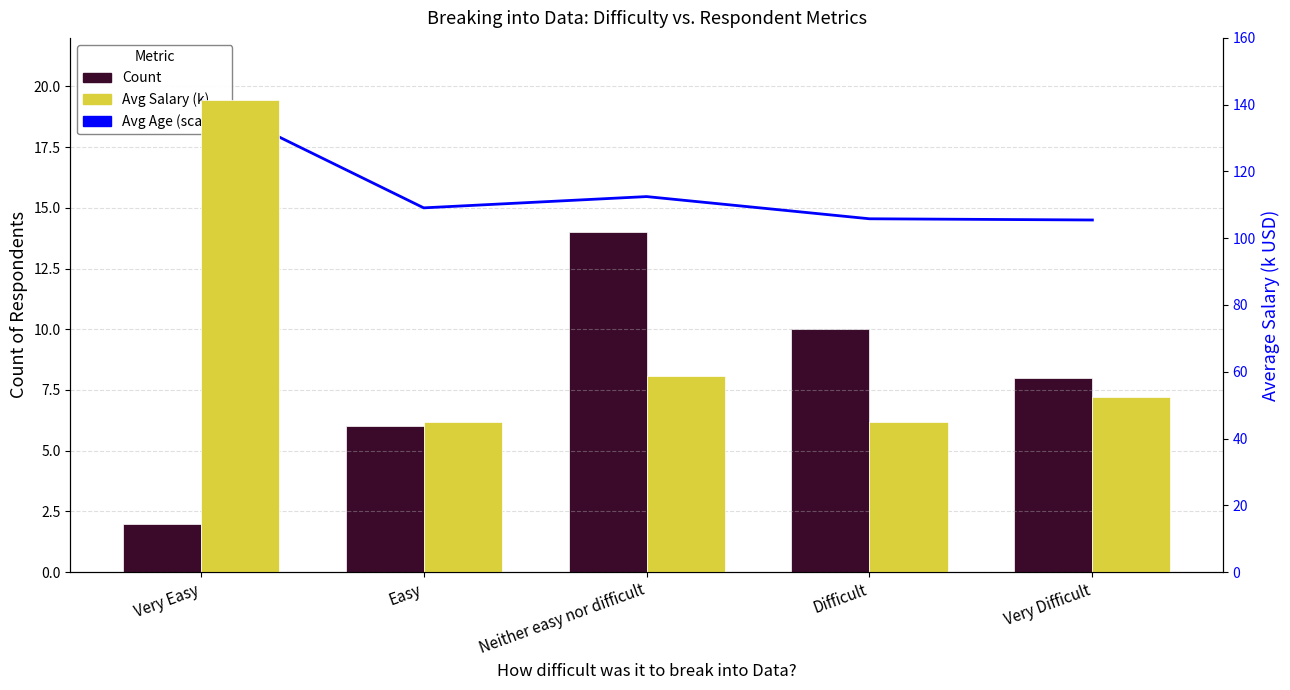

What is the label of the 4th bar from the right?

Easy